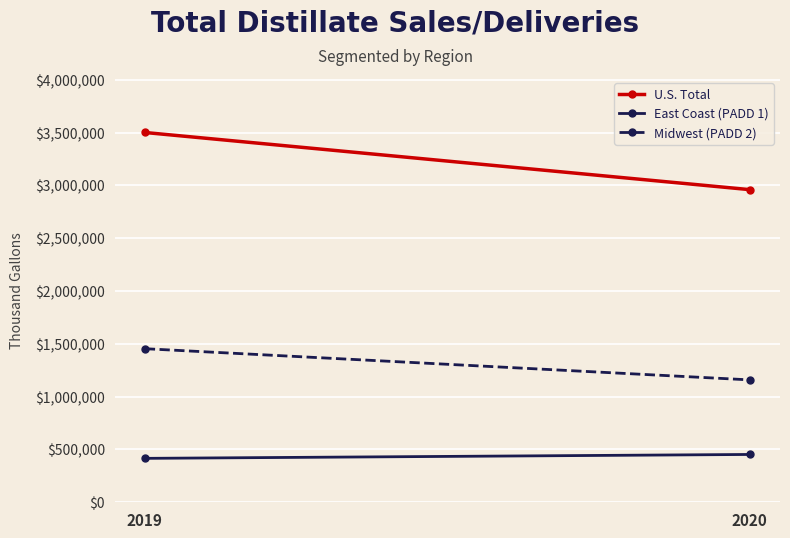

What is the value of the East Coast (PADD 1) point at the 1st from the left?

415840